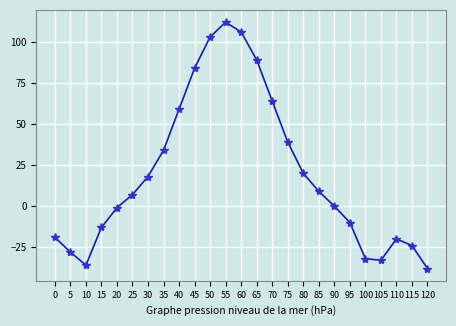

True or false: there are more than 0 points higher than both neighbors.

True